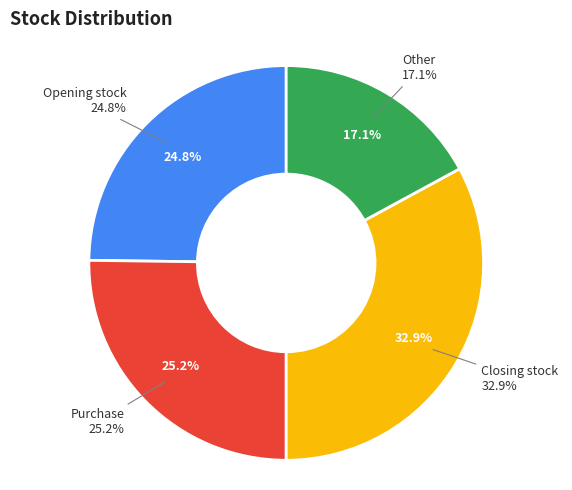

To the nearest percent, what is the combined percentage of Purchase and Closing stock?

58%